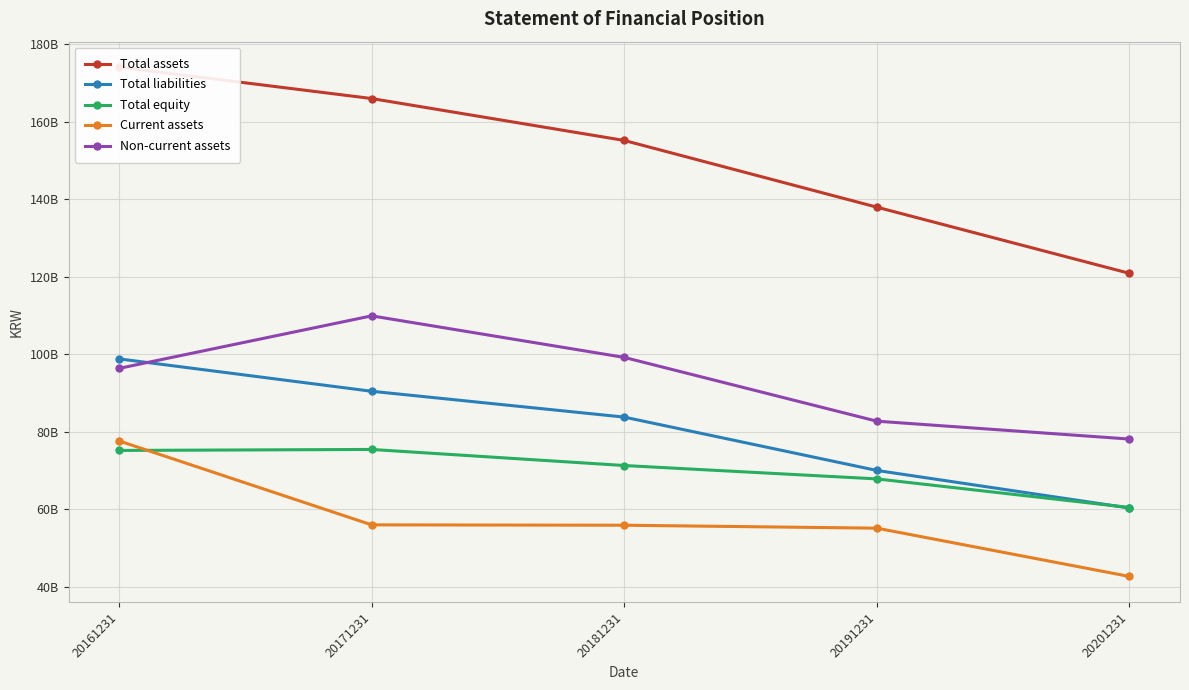

Rank the series at 20171231 from lowest to highest value.

Current assets, Total equity, Total liabilities, Non-current assets, Total assets